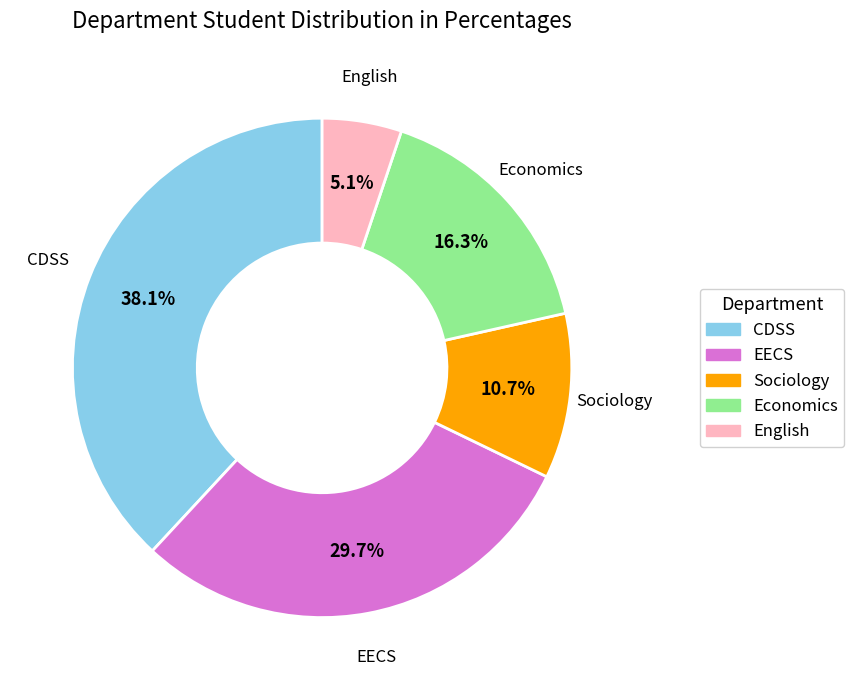

Combined, what portion of the pie is EECS and Sociology?

40.4%